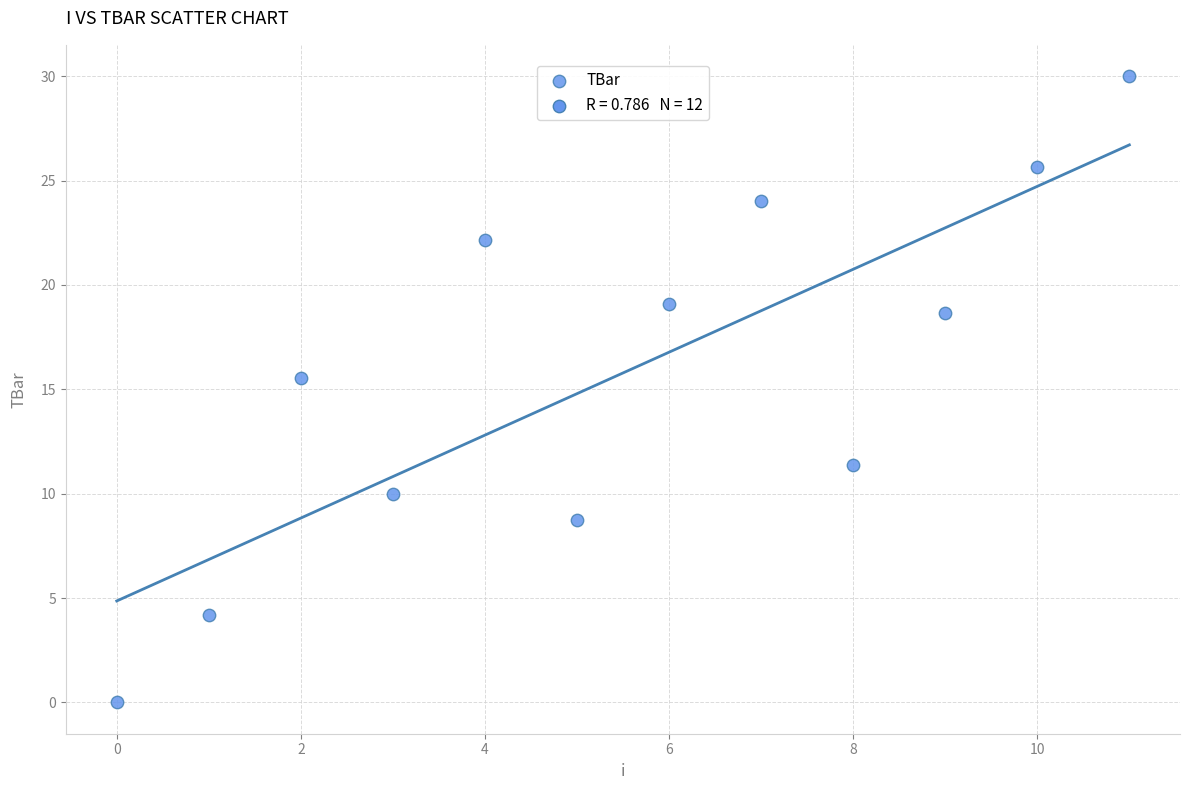

What Y value in the scatter plot is closest to 15?

15.5